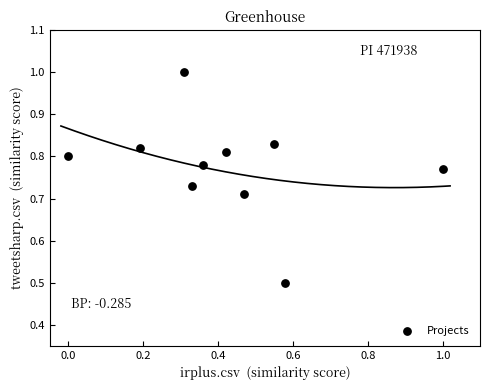

What Y value in the scatter plot is closest to 0?

0.5